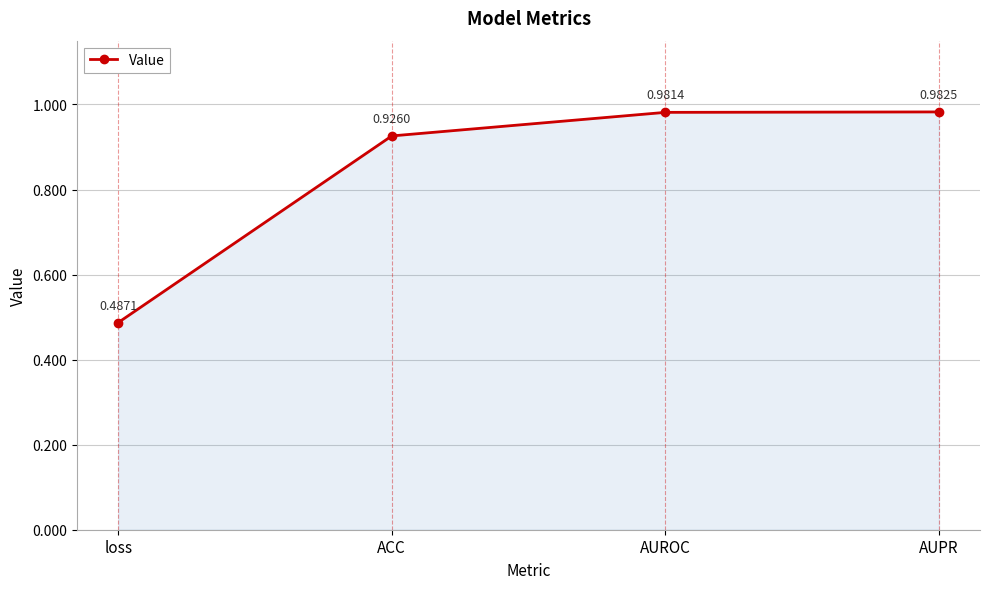

Count the number of data series in this chart.

1